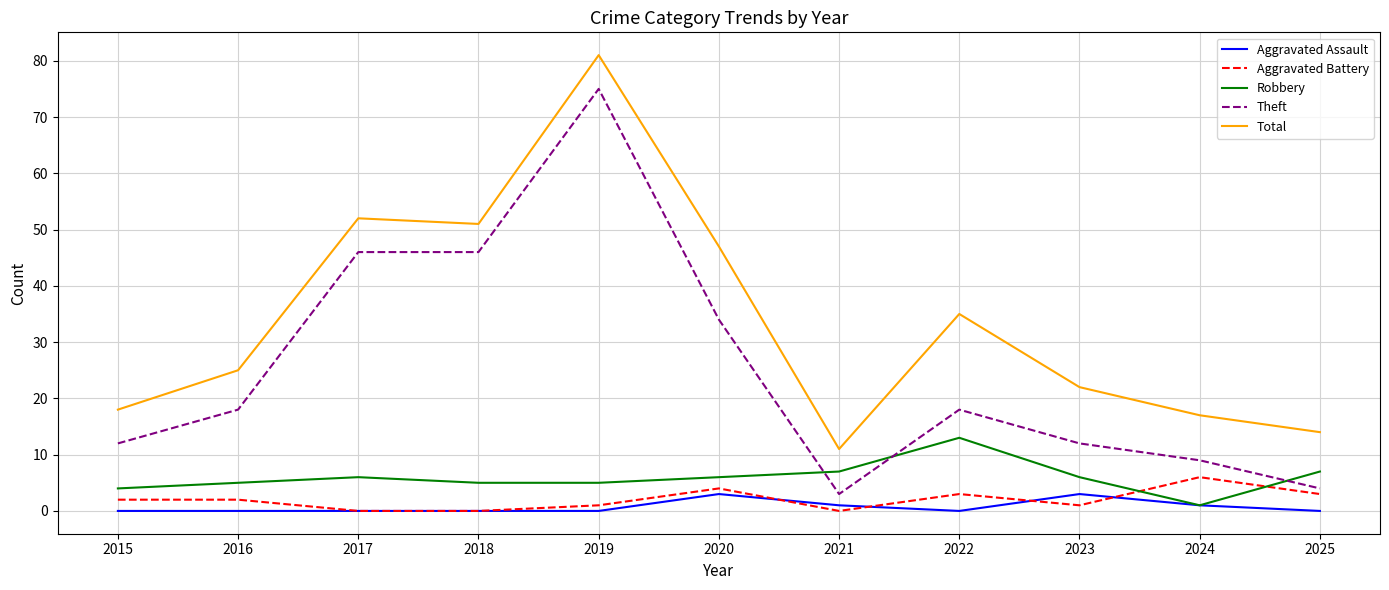

The Aggravated Assault series shows 0 at 2022. True or false?

True